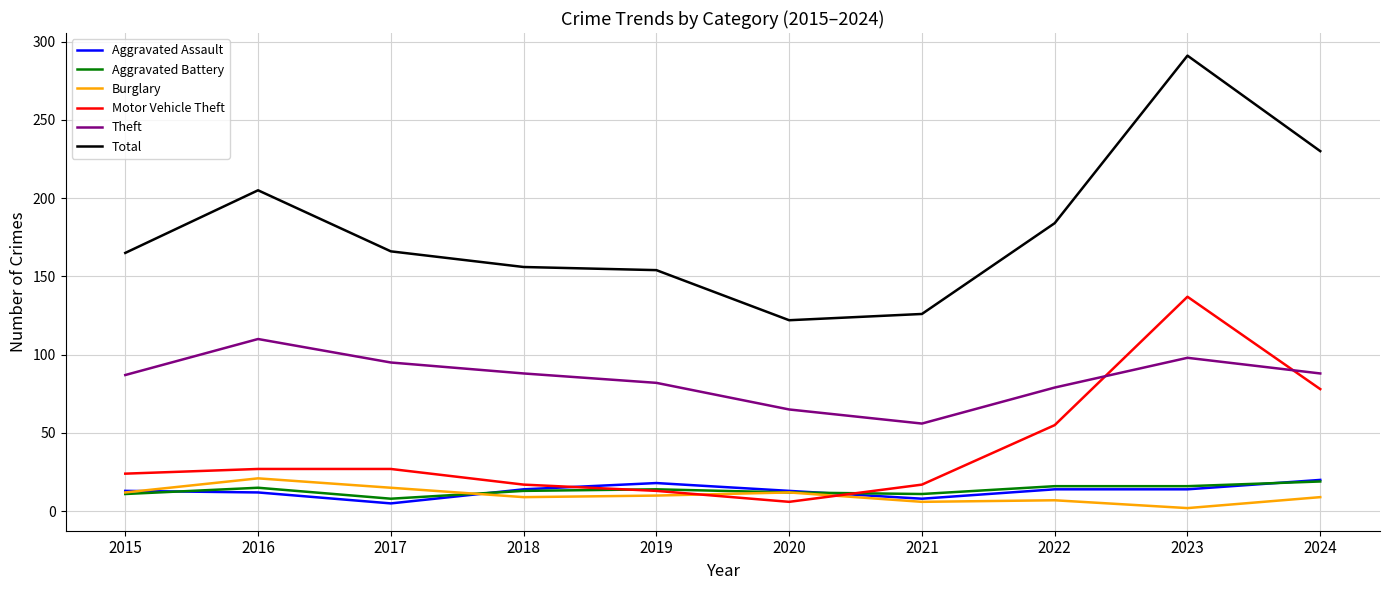

True or false: Total has a value of 184 at 2022.

True